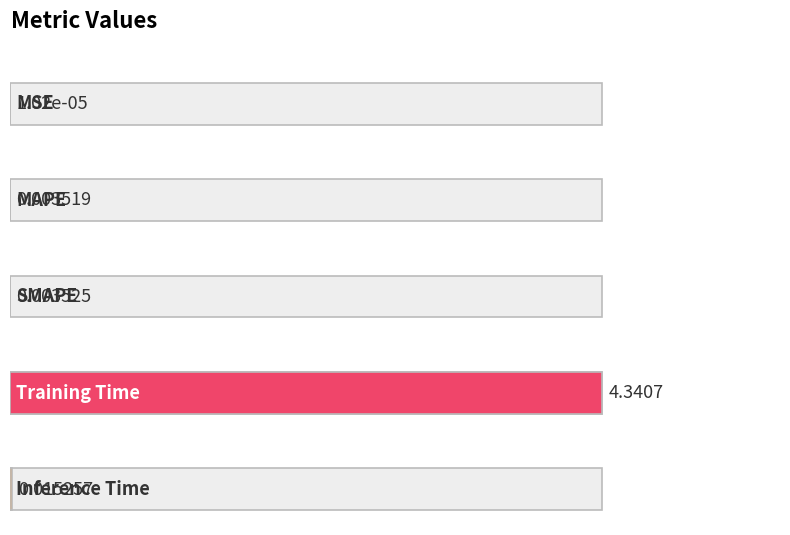

Reading right to left, transcribe all the data shown in this chart.

Inference Time=0.0	Training Time=4.3	SMAPE=0.0	MAPE=0.0	MSE=0.0